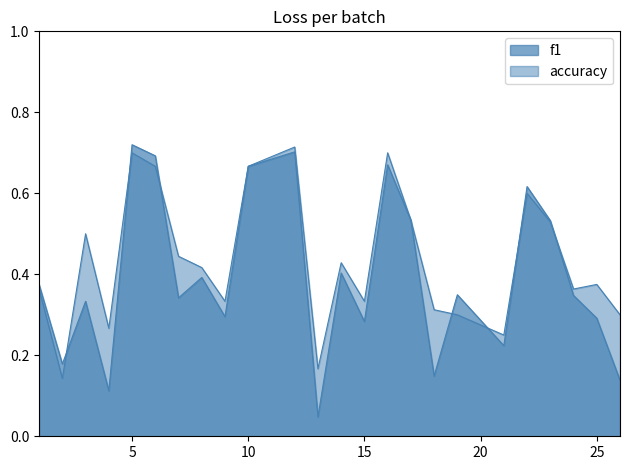

Read the accuracy value at 26.

0.3